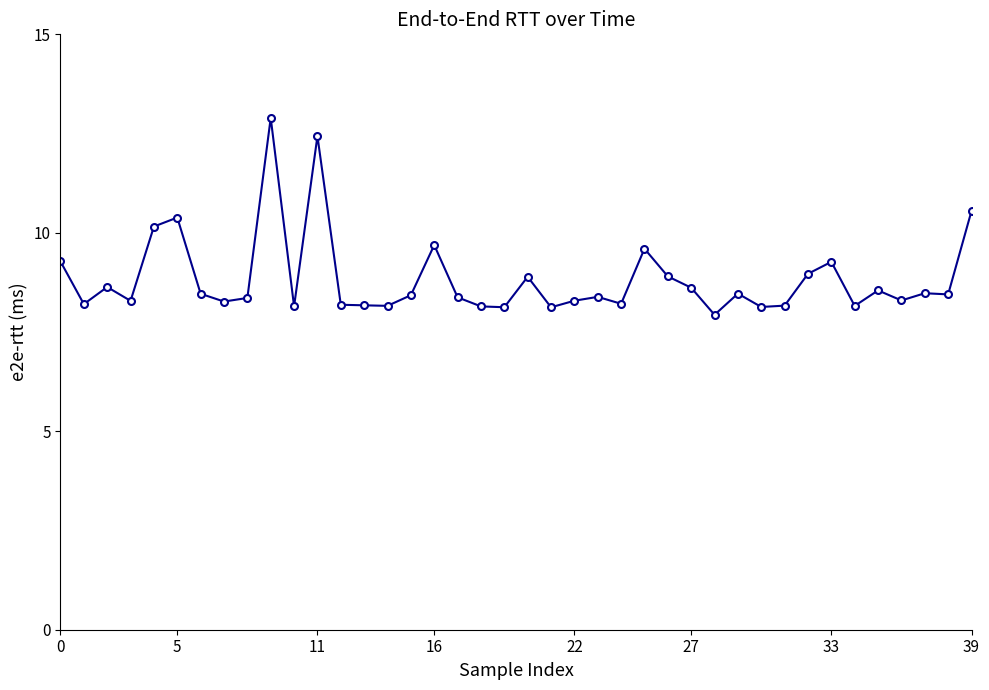

What is the smallest value displayed?

7.9